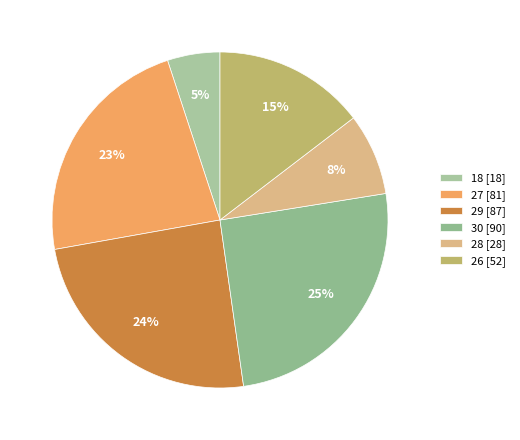

Count the number of slices in the pie.

6